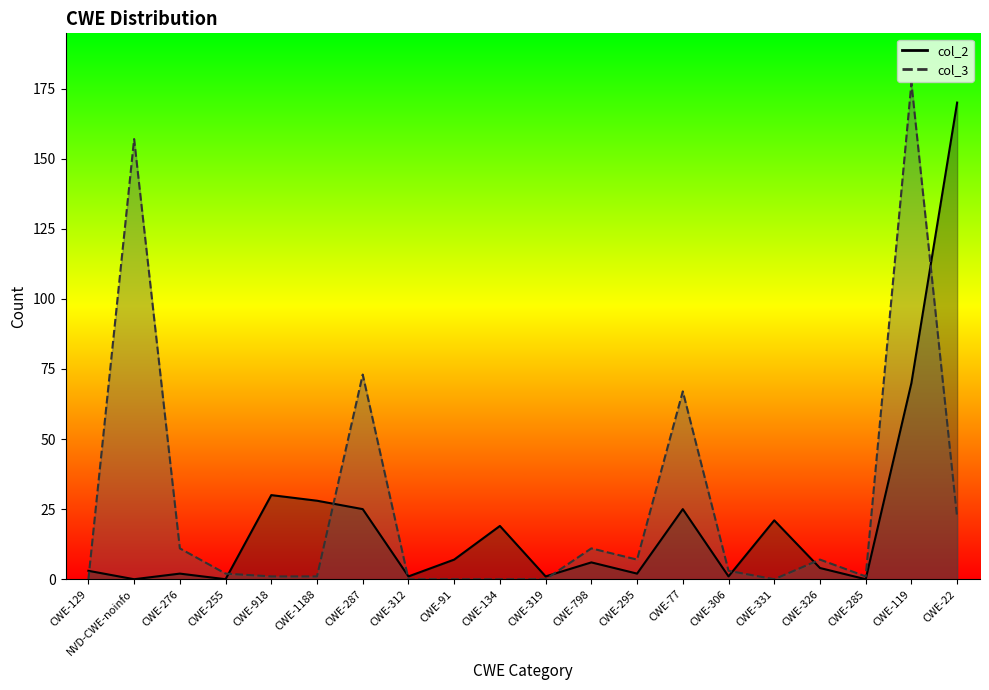

How many values in the col_3 series are below 3?

10